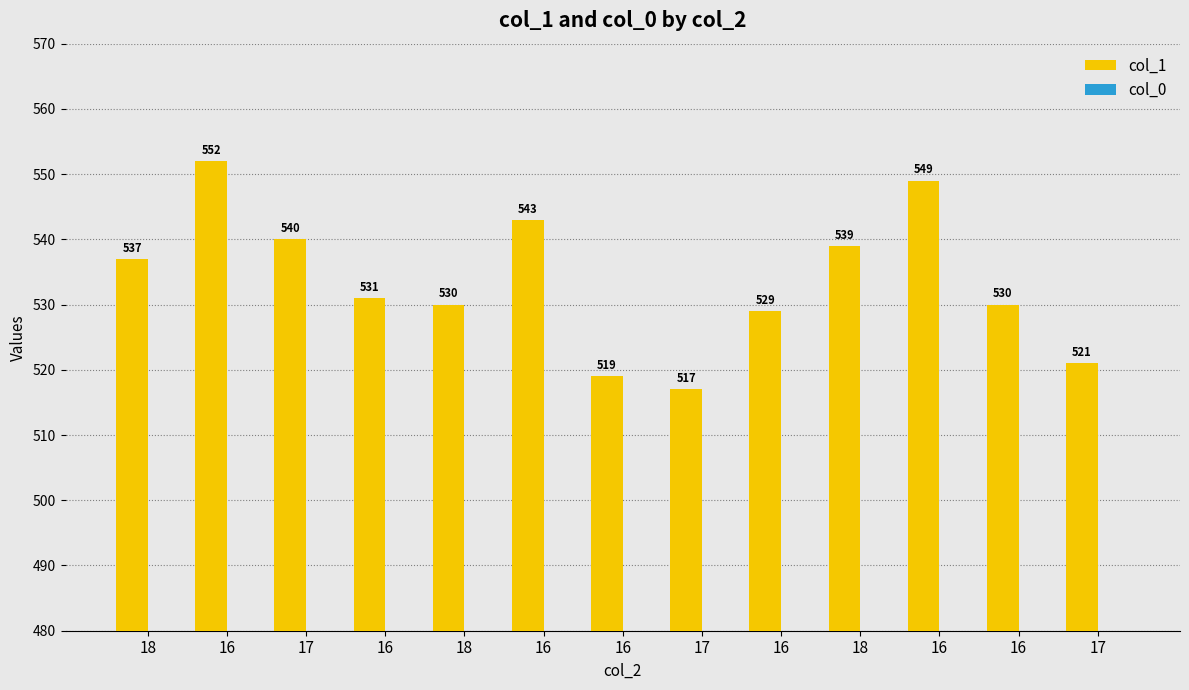

Is the value of col_1 at 16 greater than the value of col_0 at 18?

Yes